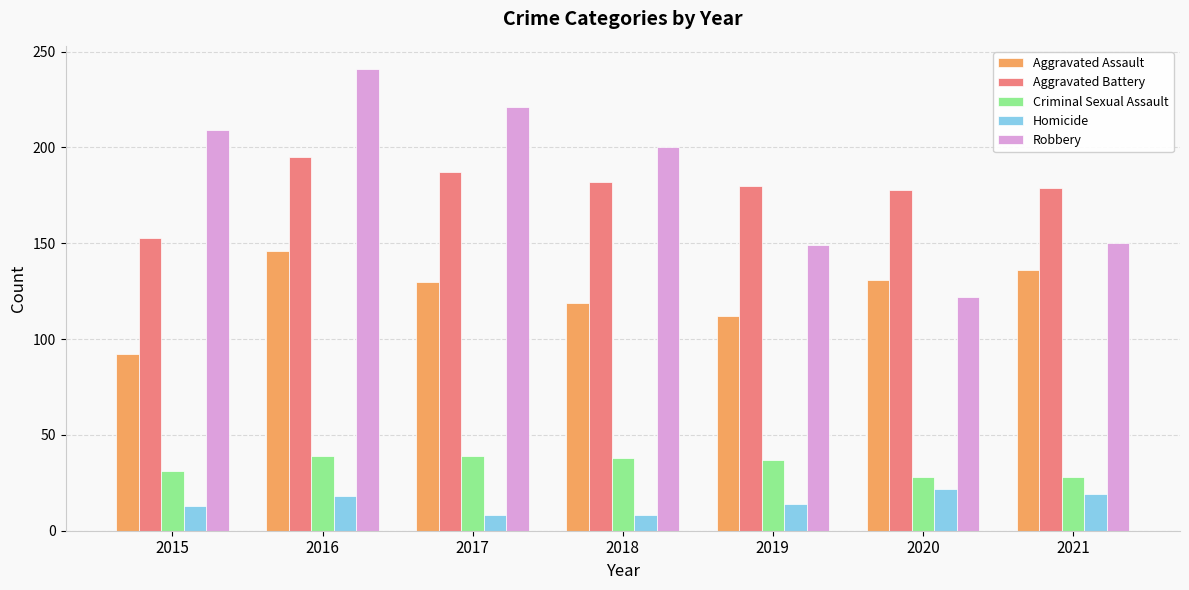

What is the sum of all Homicide values?

102